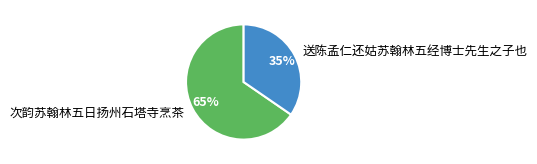

What is the smallest slice in the pie chart?

送陈孟仁还姑苏翰林五经博士先生之子也